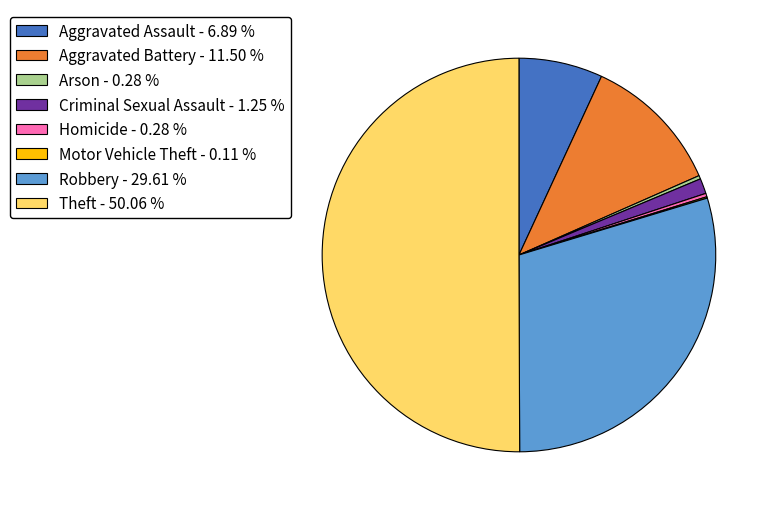

Which has a higher value, Aggravated Battery or Theft?

Theft